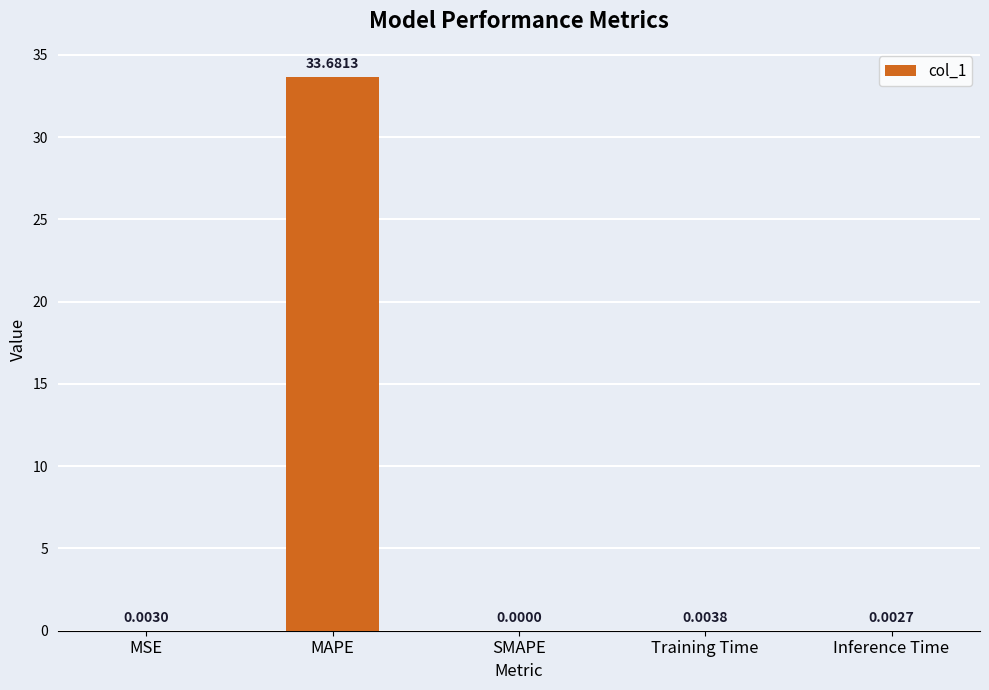

Where is the data nearest to the value 16?

Training Time